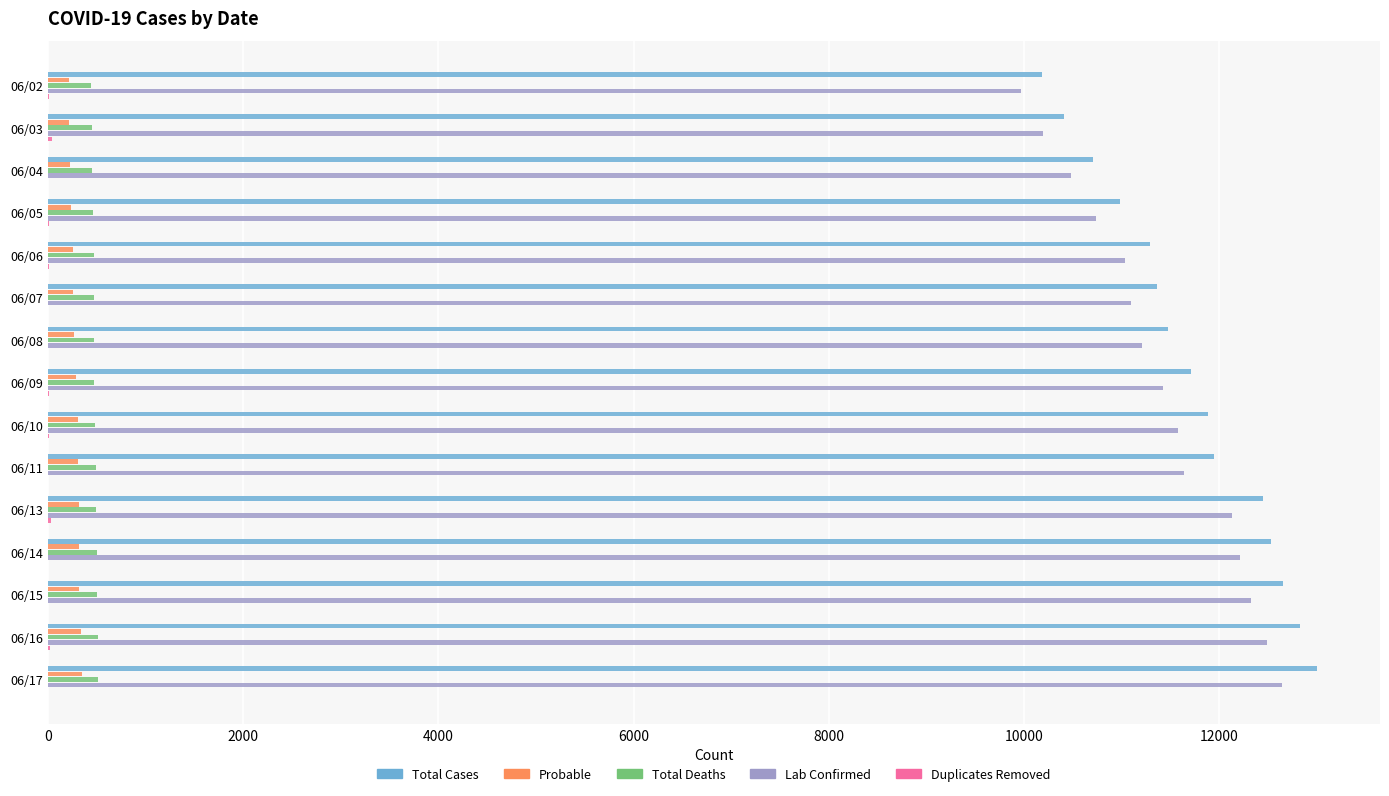

Count the number of data series in this chart.

5